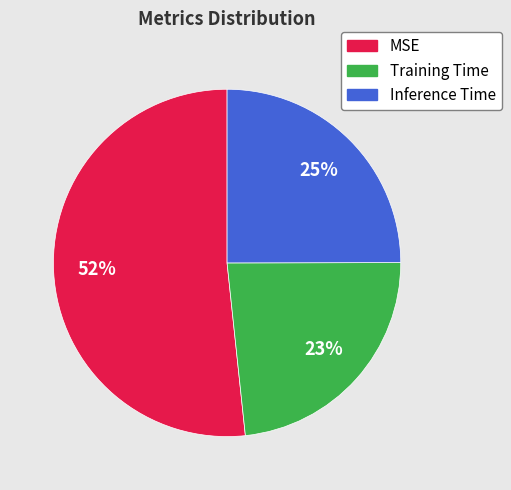

Is it true that MSE is 41% of the pie?

False